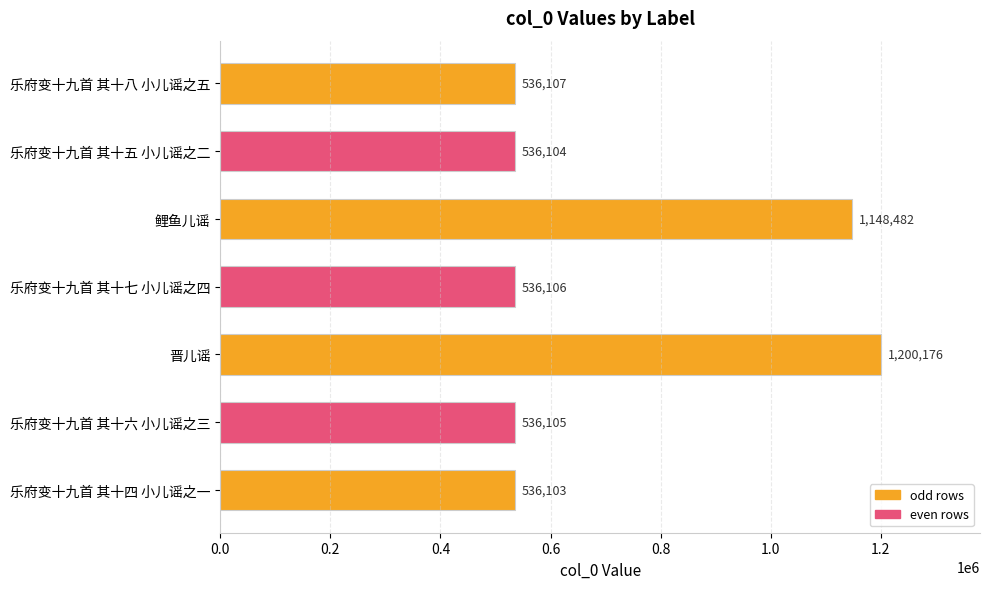

Are the bars grouped side by side (vs. stacked)?

No